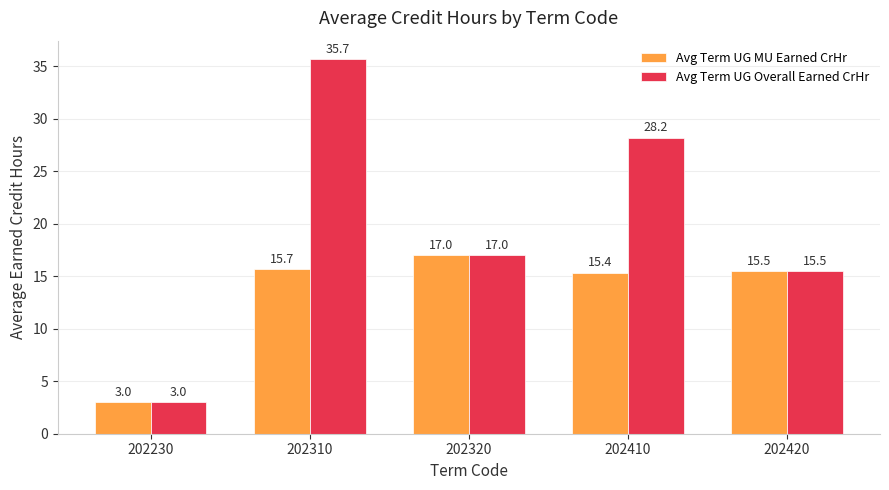

Reading left to right, list all the values displayed in this chart.

Avg Term UG MU Earned CrHr: 202230=3.0	202310=15.7	202320=17.0	202410=15.4	202420=15.5
Avg Term UG Overall Earned CrHr: 202230=3.0	202310=35.7	202320=17.0	202410=28.2	202420=15.5